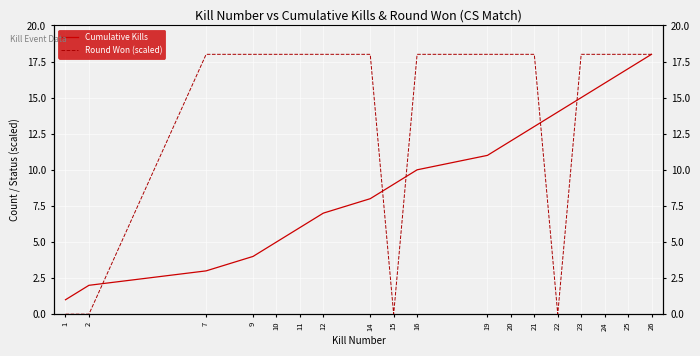

Reading left to right, what are all the values shown in this chart?

Cumulative Kills: 1=1	2=2	7=3	9=4	10=5	11=6	12=7	14=8	15=9	16=10	19=11	20=12	21=13	22=14	23=15	24=16	25=17	26=18
Round Won (scaled): 1=0	2=0	7=18	9=18	10=18	11=18	12=18	14=18	15=0	16=18	19=18	20=18	21=18	22=0	23=18	24=18	25=18	26=18